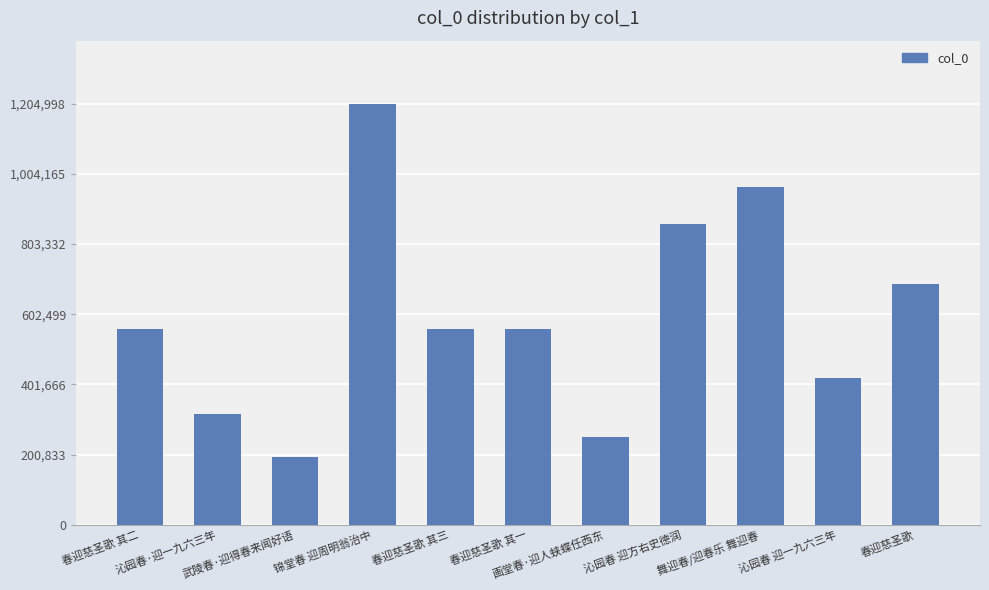

Which category has the highest value across all series?

锦堂春 迎周明翁治中